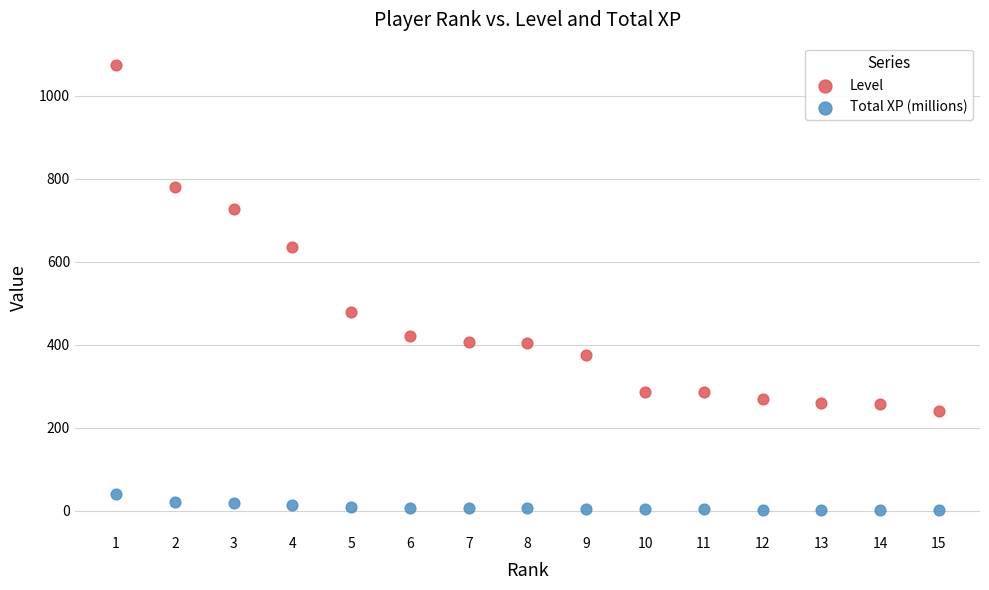

What are all the series names shown in the legend?

Level, Total XP (millions)